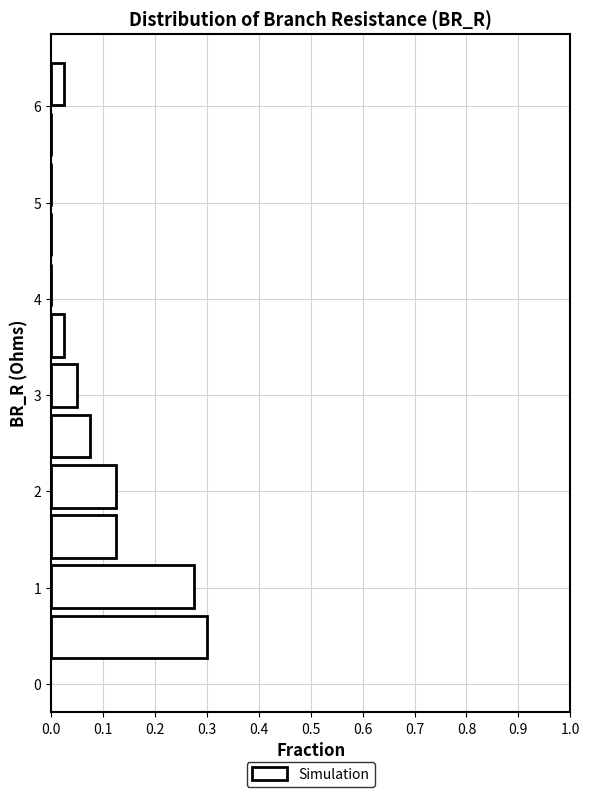

Reading bottom to top, list every bar in this chart as the range it spans on the y-axis followed by its length. Neither the bar edges nor the lengths are printed on the chart, so give them approximately, as read against the axes.

0.2 to 0.7: 0.30
0.7 to 1.3: 0.28
1.3 to 1.8: 0.13
1.8 to 2.3: 0.13
2.3 to 2.8: 0.08
2.8 to 3.4: 0.05
3.4 to 3.9: 0.03
3.9 to 4.4: 0
4.4 to 4.9: 0
4.9 to 5.4: 0
5.4 to 6.0: 0
6.0 to 6.5: 0.03